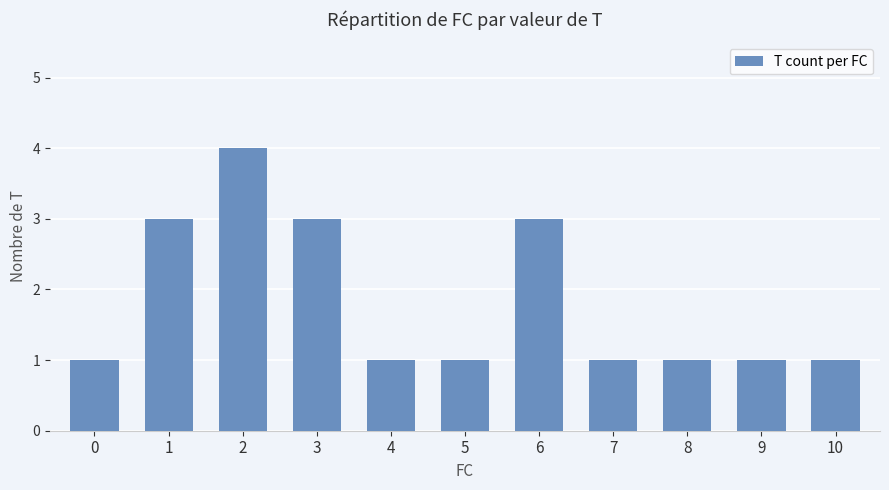

True or false: the data shows 1 at 2.

False